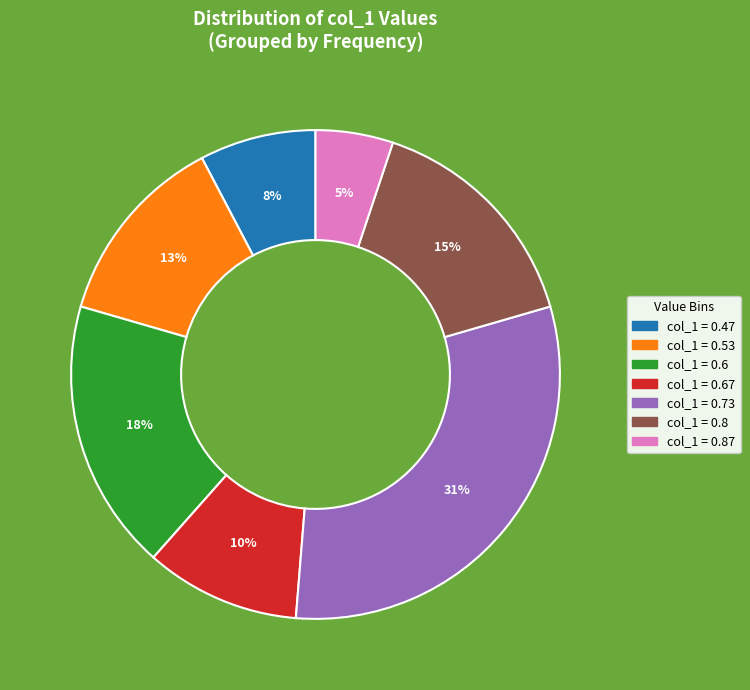

To the nearest percent, what is the difference between the largest and smallest slice percentages?

26%